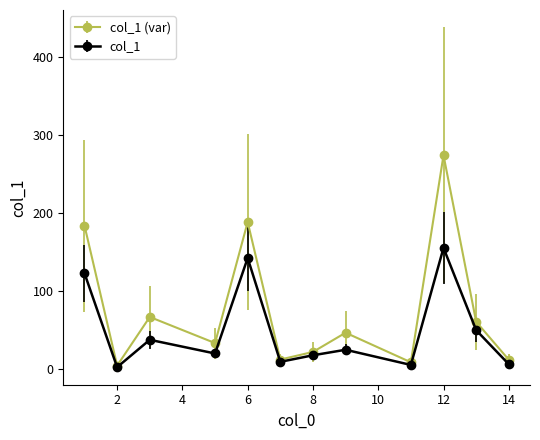

List the series in order of their peak value, lowest first.

col_1, col_1 (var)